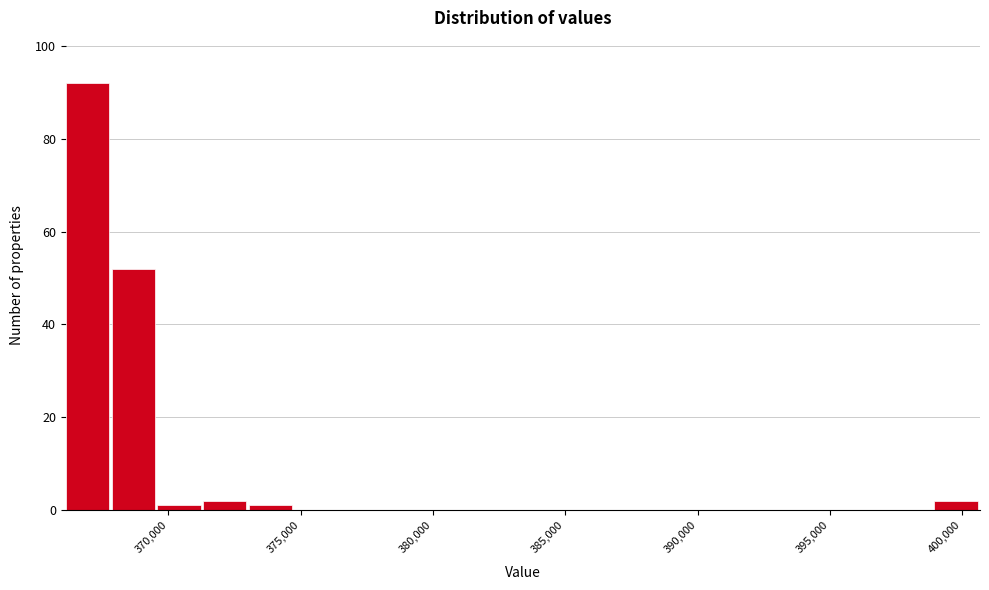

Around what value on the x-axis is the tallest bar? Give the approximate position of its centre, as read against the axis.

367000